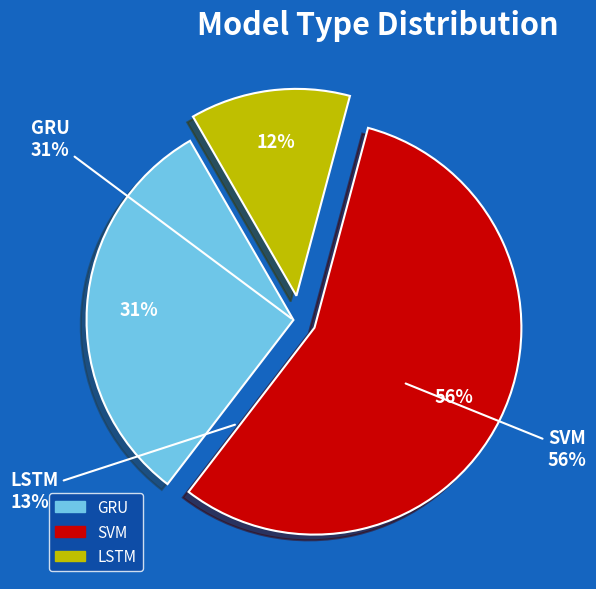

What is the smallest slice in the pie chart?

LSTM